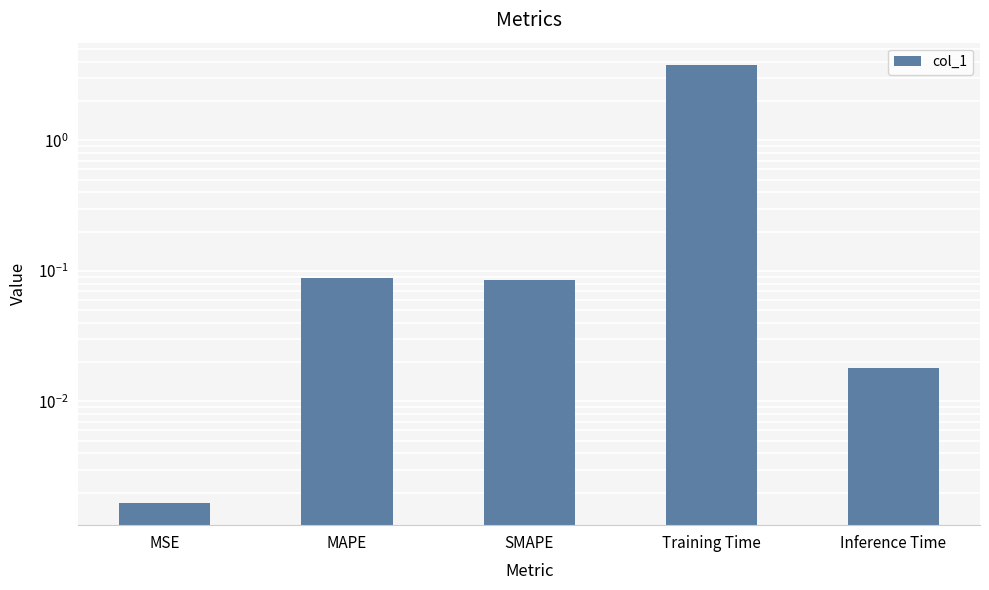

Rank the categories by value from highest to lowest.

Training Time, MAPE, SMAPE, Inference Time, MSE